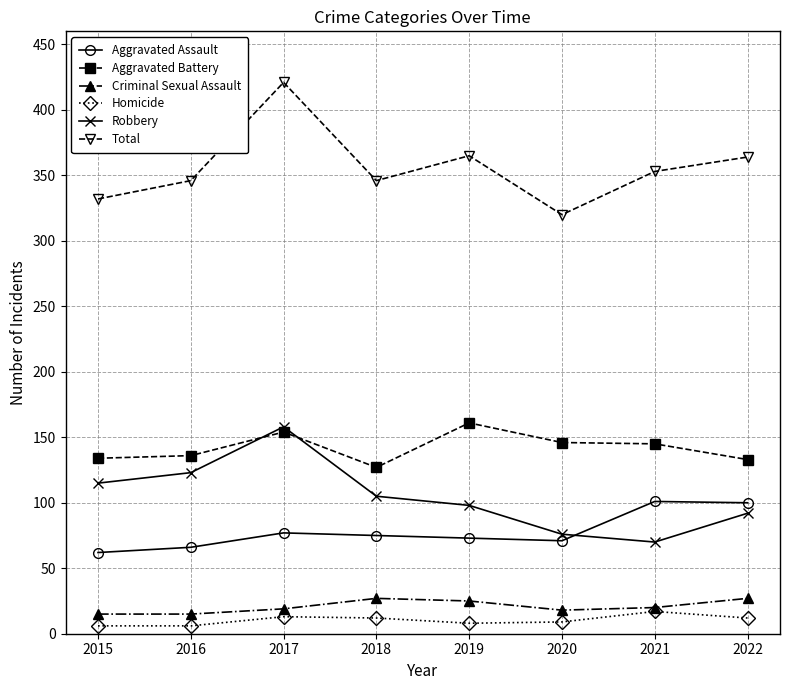

True or false: Total and Aggravated Battery cross at least once.

False